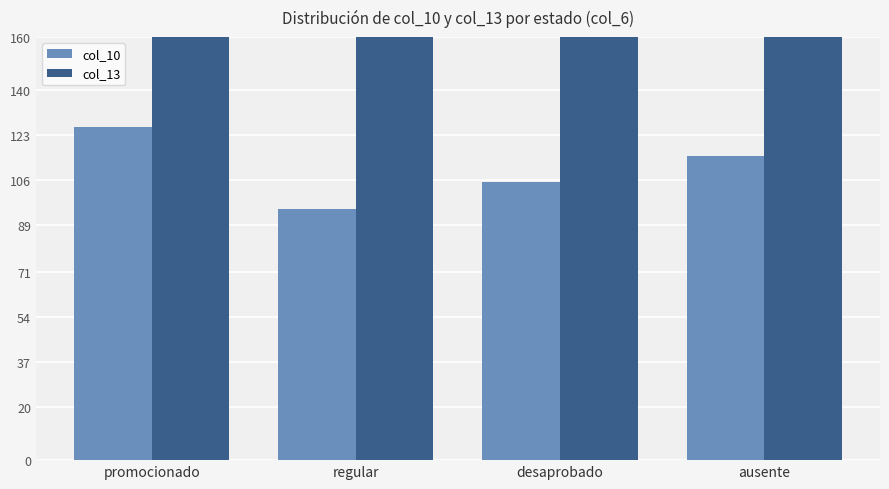

Reading right to left, list all the values displayed in this chart.

col_10: ausente=115	desaprobado=105	regular=95	promocionado=126
col_13: ausente=525	desaprobado=500	regular=475	promocionado=600